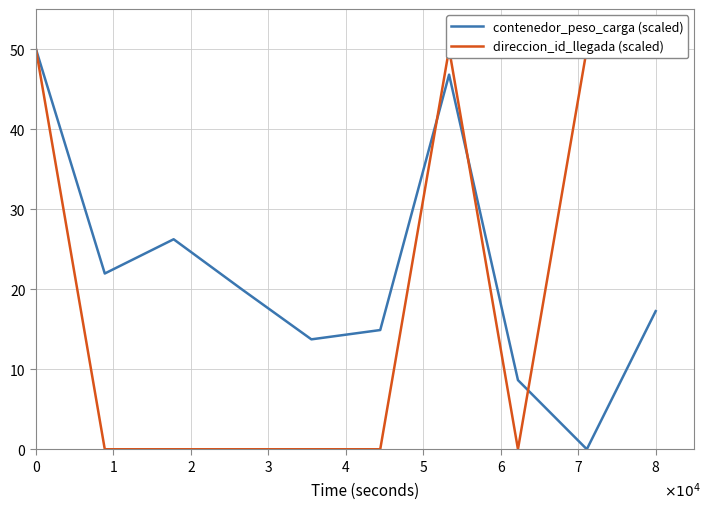

The contenedor_peso_carga (scaled) series shows 17.3 at 8. True or false?

True